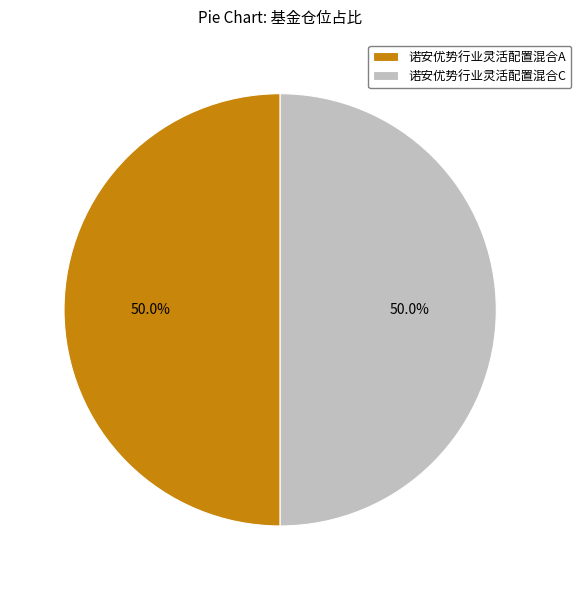

To the nearest percent, what is the combined percentage of 诺安优势行业灵活配置混合A and 诺安优势行业灵活配置混合C?

100%